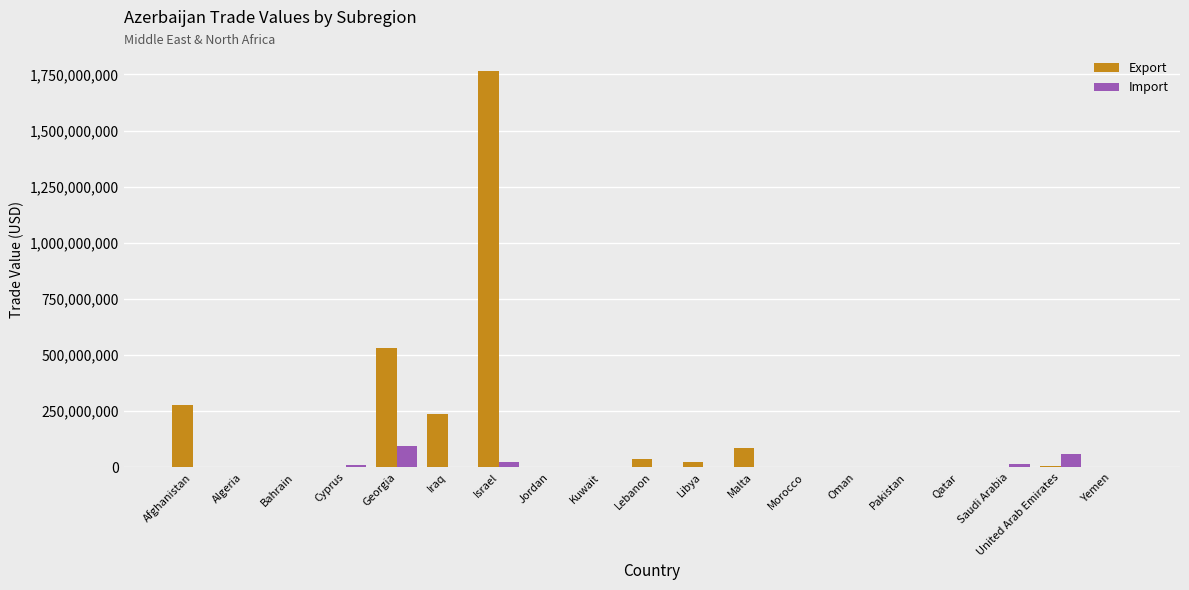

At which label does Export reach its peak?

Israel